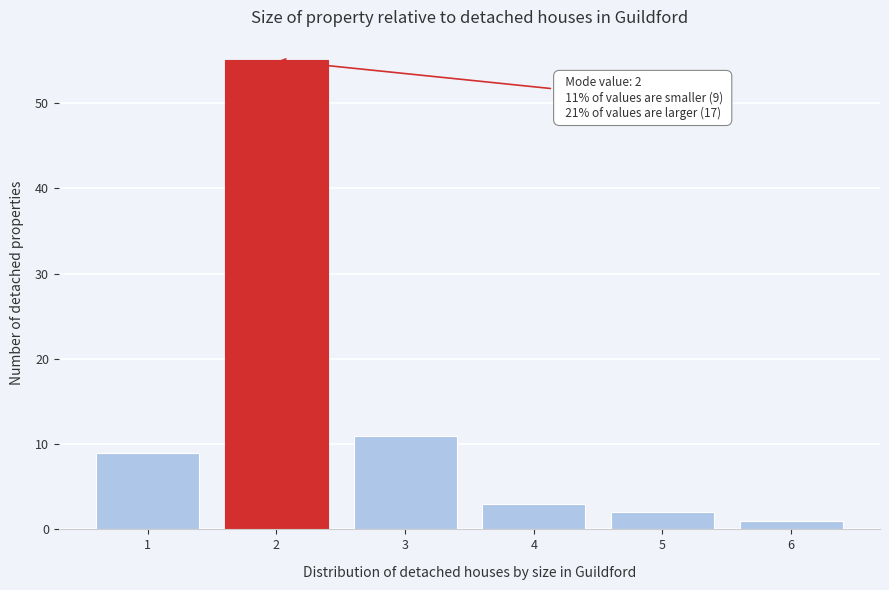

Reading left to right, list all the values displayed in this chart.

1=9	2=55	3=11	4=3	5=2	6=1